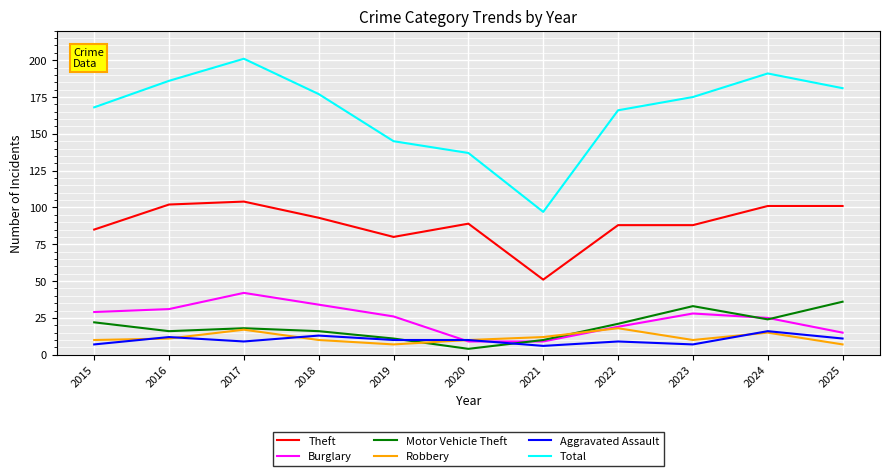

What are all the series names shown in the legend?

Theft, Burglary, Motor Vehicle Theft, Robbery, Aggravated Assault, Total